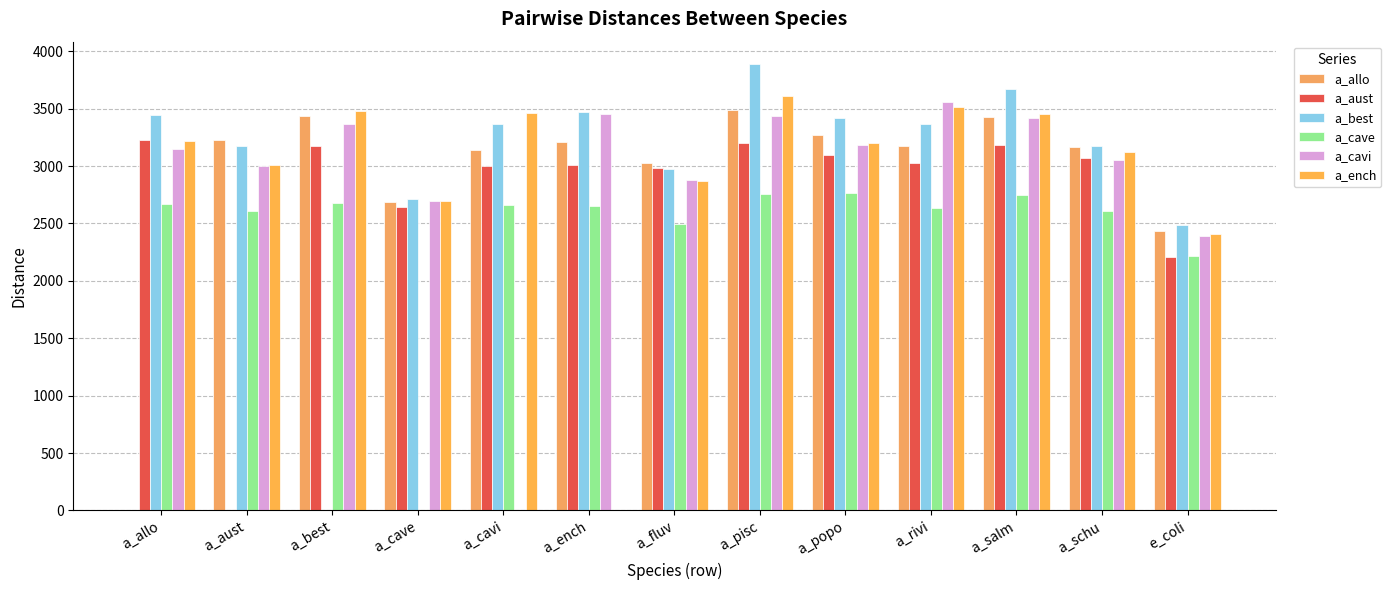

At which category does the chart reach its peak across all series?

a_pisc